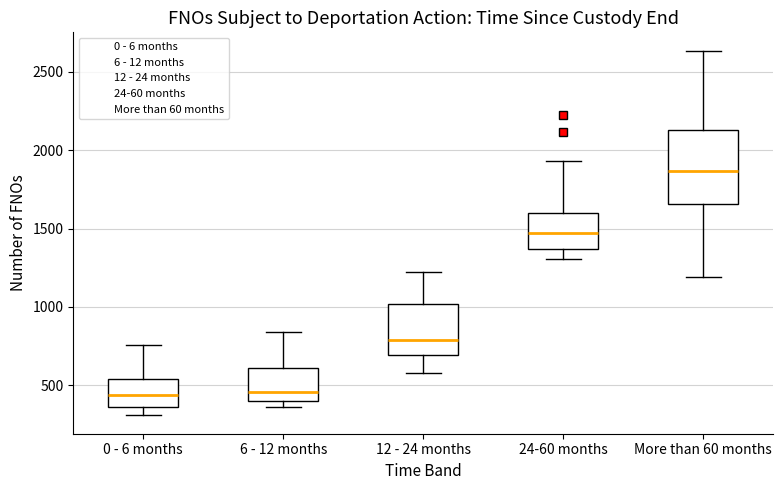

Which box is the tallest, from its lower edge to its upper edge?

More than 60 months